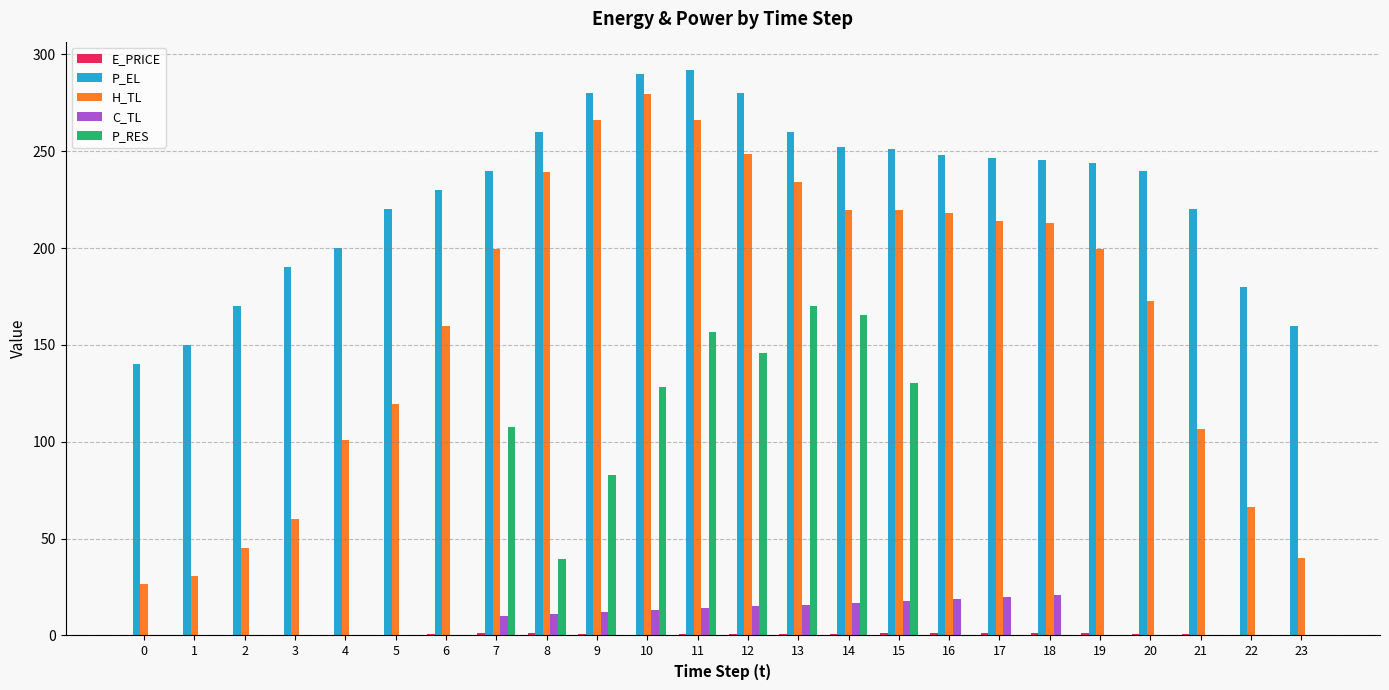

How many data points in C_TL are above 9?

12